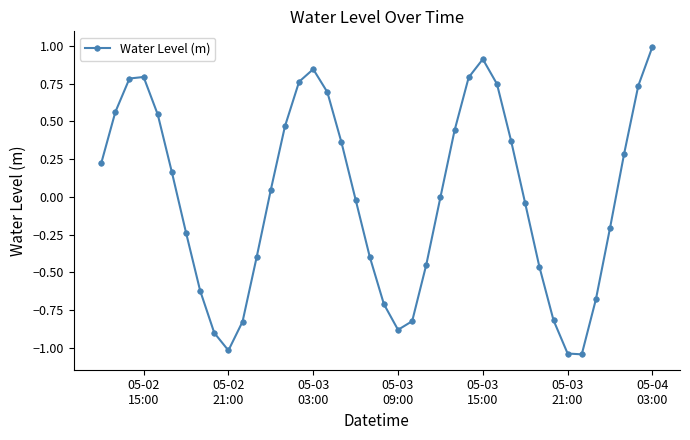

What is the greatest value displayed?

1.0